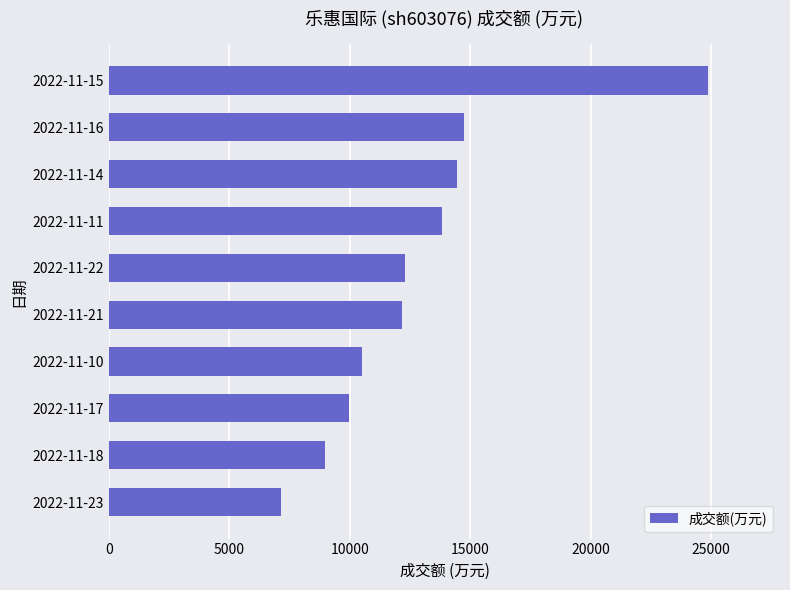

Between 2022-11-18 and 2022-11-14, which is larger?

2022-11-14